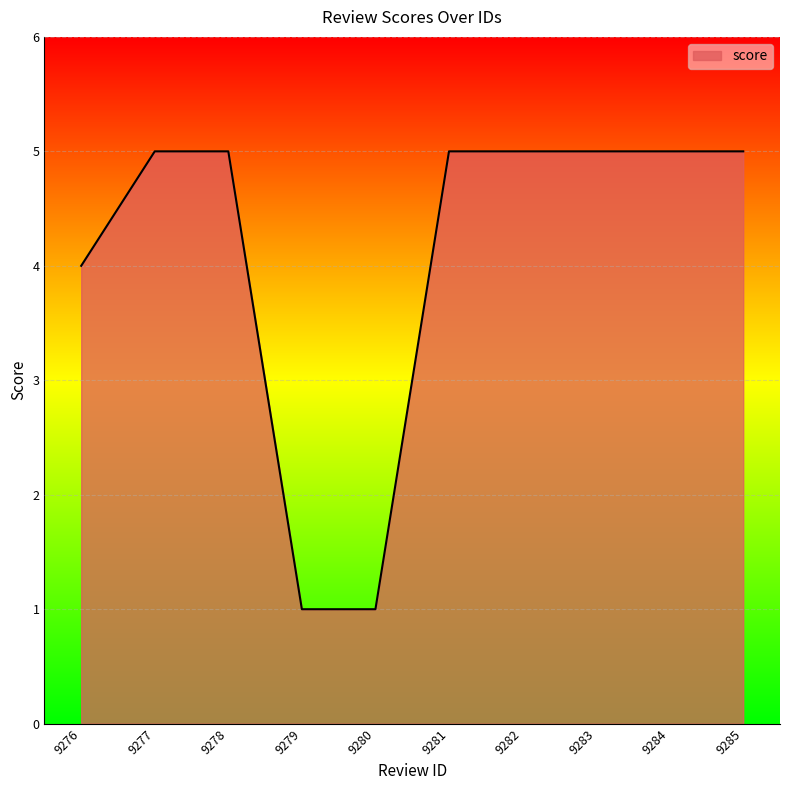

Reading left to right, extract all data points from this chart.

9276=4	9277=5	9278=5	9279=1	9280=1	9281=5	9282=5	9283=5	9284=5	9285=5